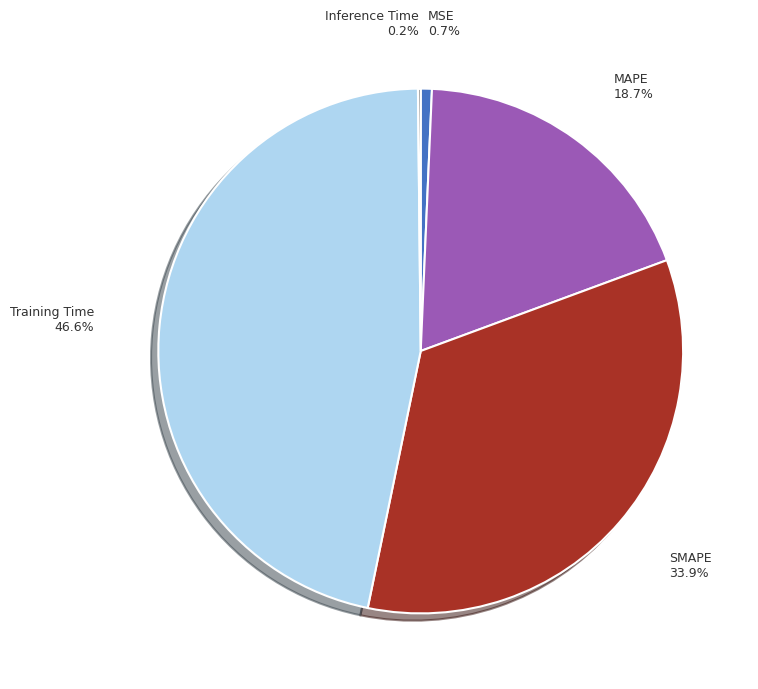

To the nearest percent, what portion does SMAPE represent?

34%